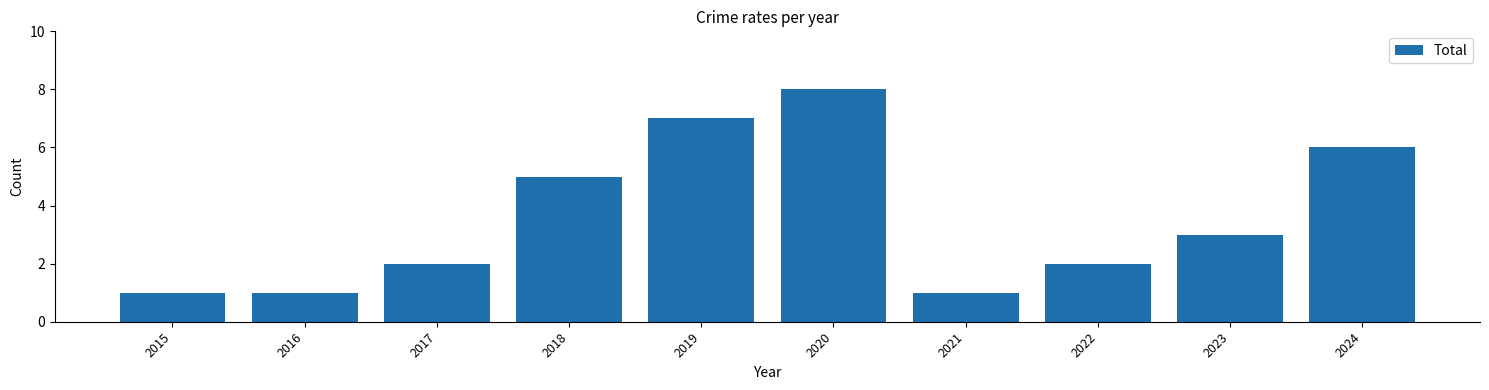

Approximately how many times larger is the value at 2023 compared to 2015?

3.0